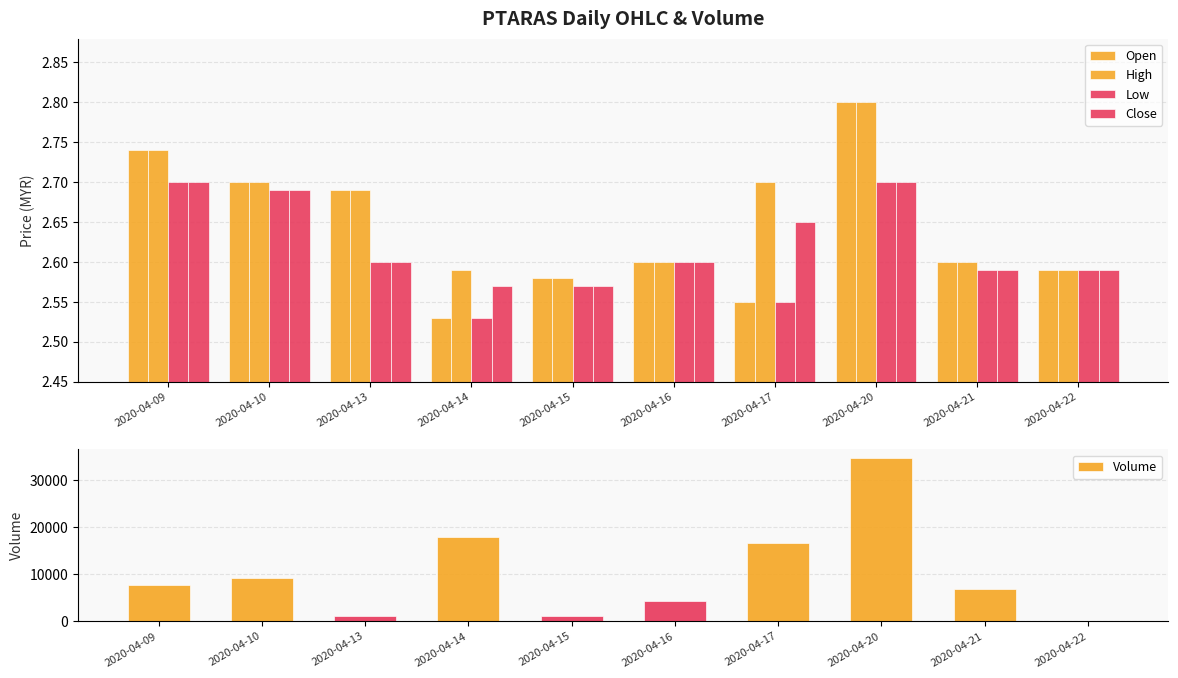

Between 2020-04-10 and 2020-04-17, which is larger?

2020-04-10